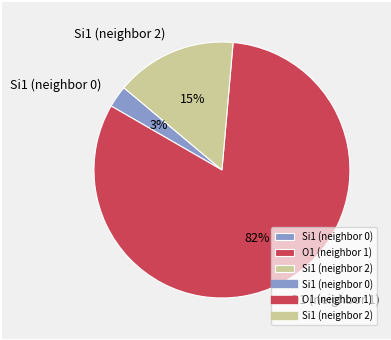

How many slices are in this pie chart?

3